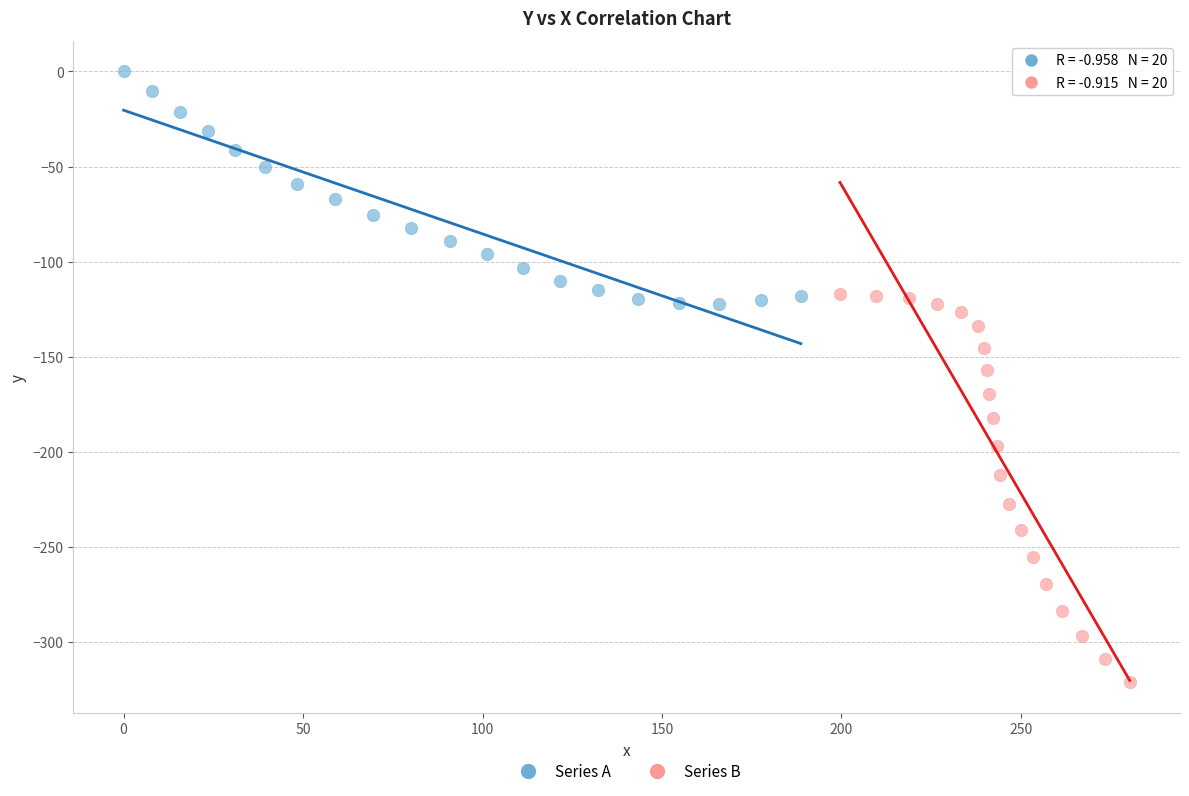

Which series reaches the minimum Y coordinate?

Series B